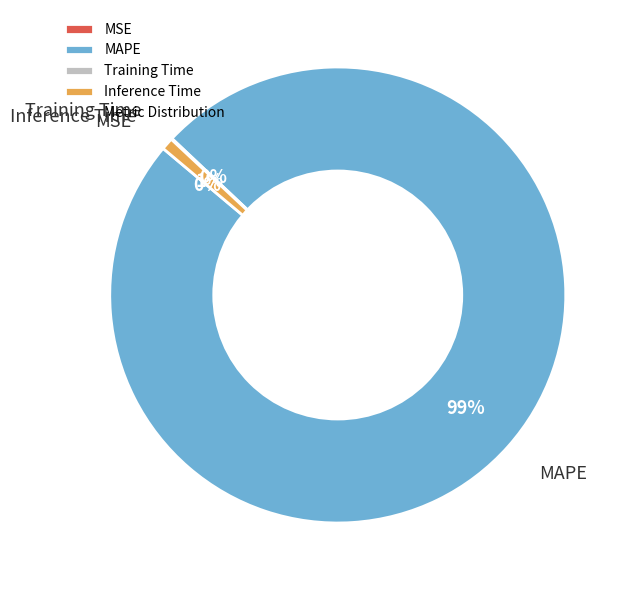

The Inference Time slice represents 1% of the pie. True or false?

True